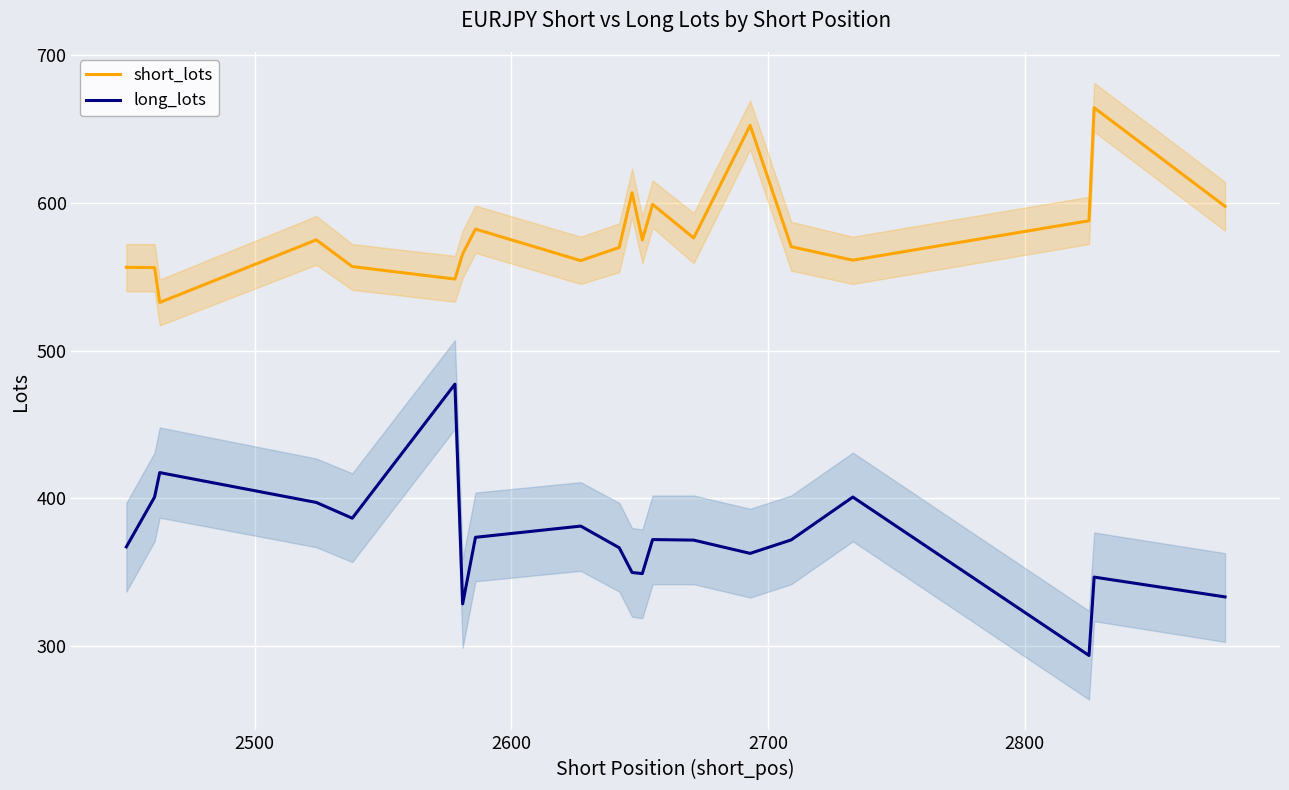

How many lines are shown in the chart?

2